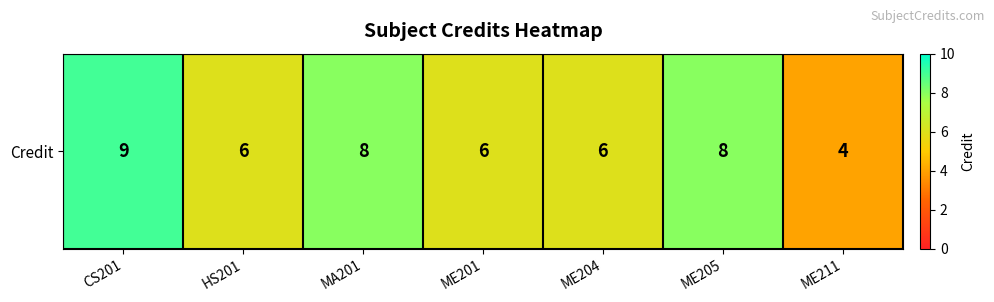

Count the number of data series in this chart.

1